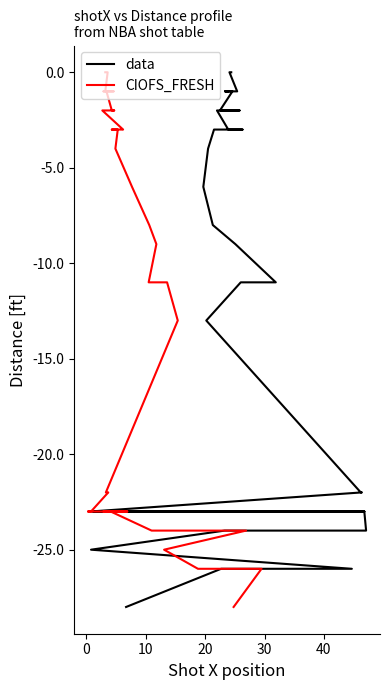

True or false: data has a value of -1 at 33.

False